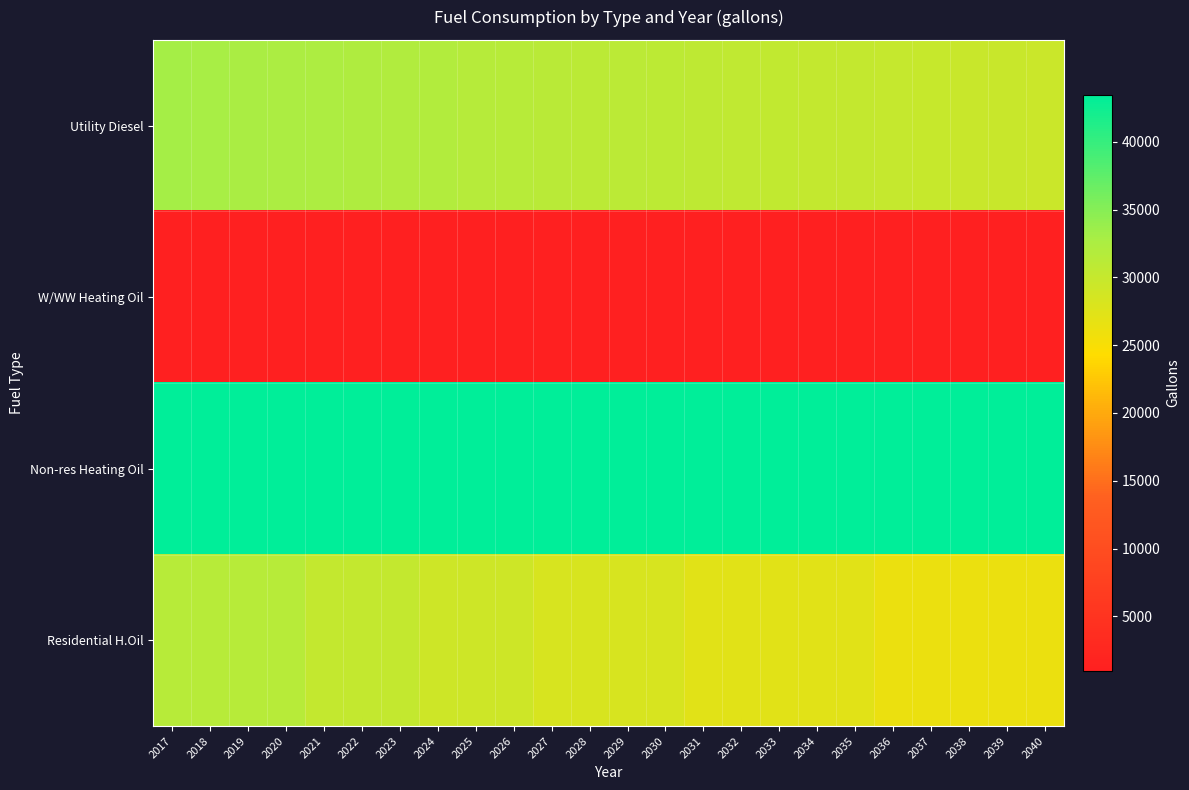

What is the greatest value displayed?

43421.7